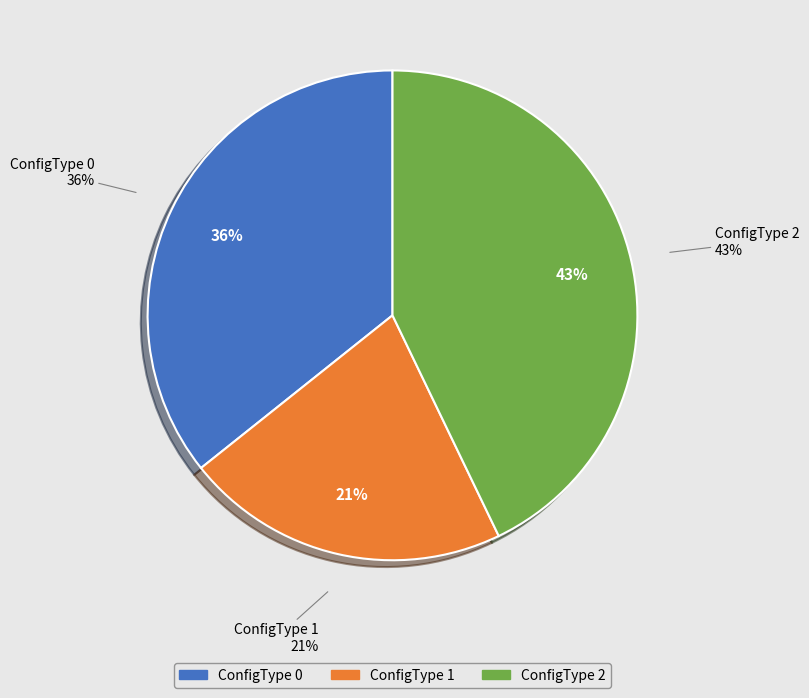

Combined, do ConfigType 0 and ConfigType 1 account for over 50%?

Yes